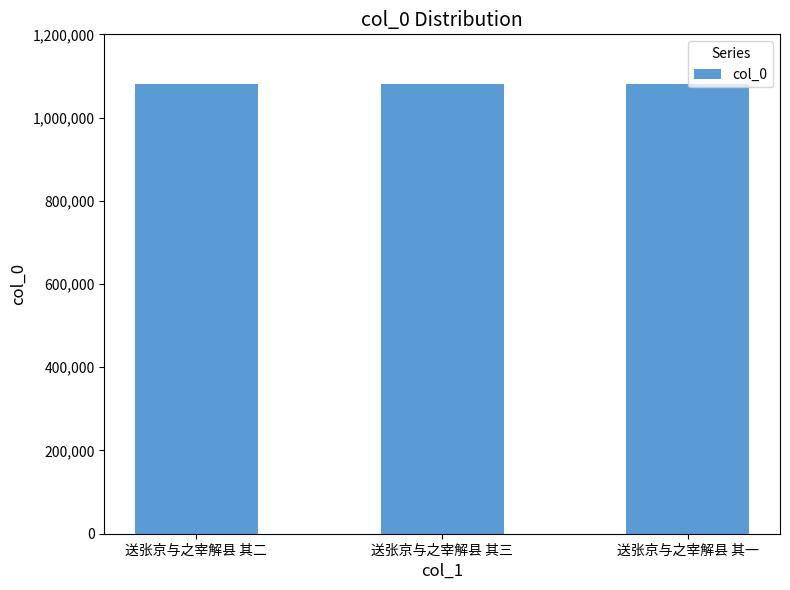

What is the difference between the values at 送张京与之宰解县 其二 and 送张京与之宰解县 其三?

1